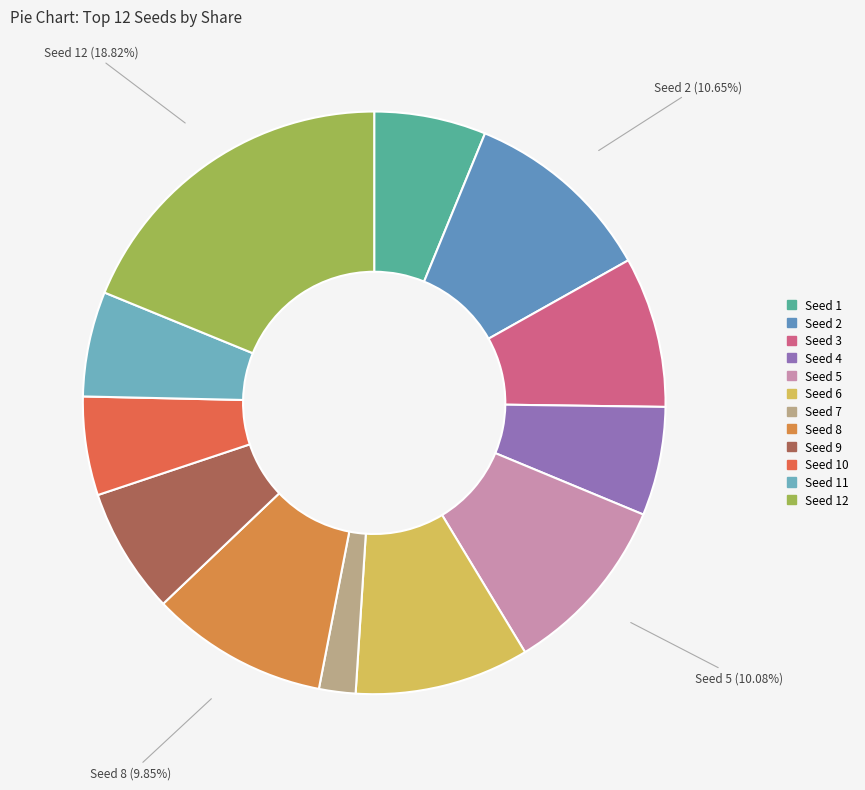

Count the number of slices in the pie.

12